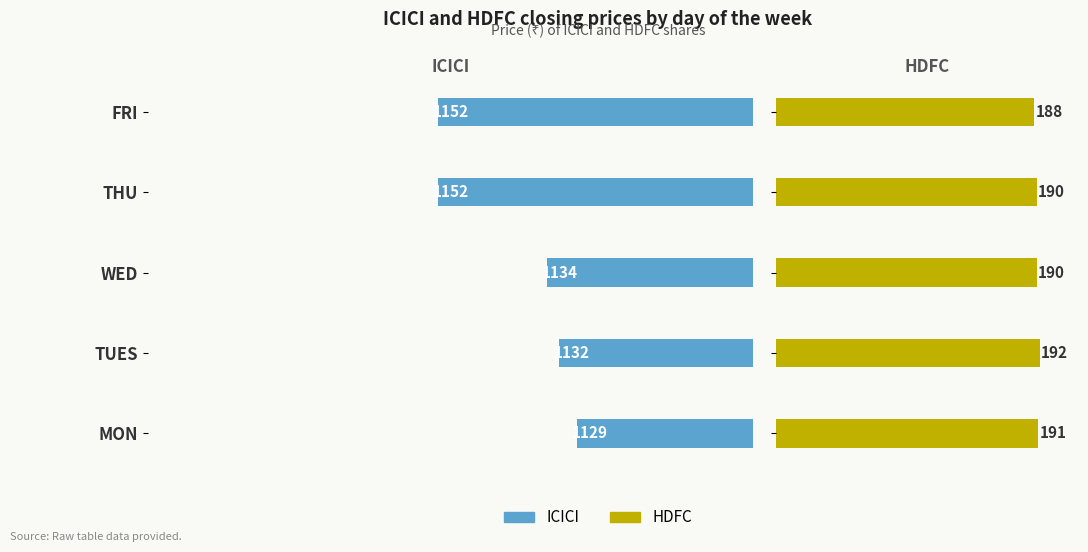

The value of HDFC at WED is 190. True or false?

True